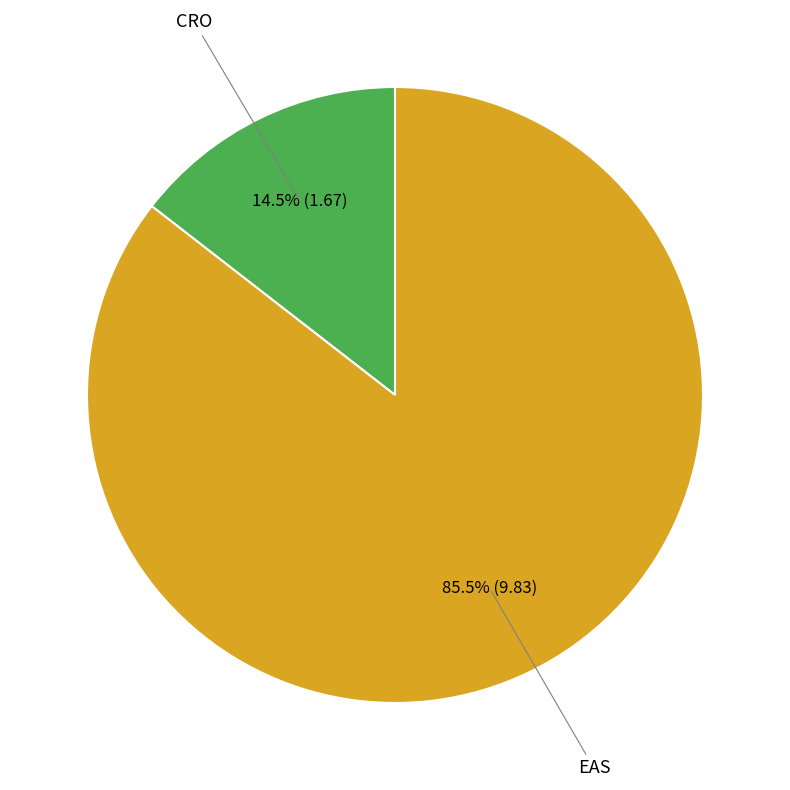

Is it true that EAS is 73% of the pie?

False